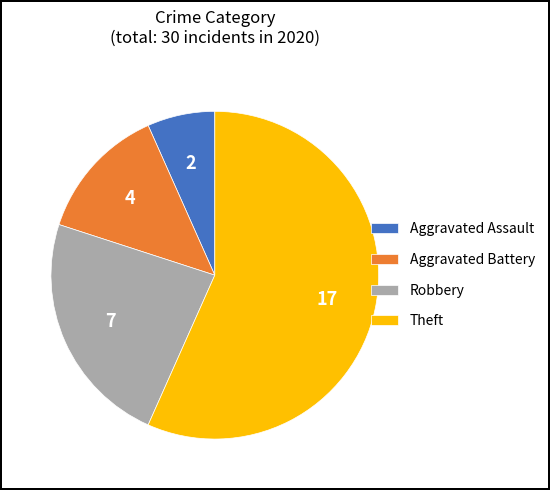

The Robbery slice represents 11% of the pie. True or false?

False